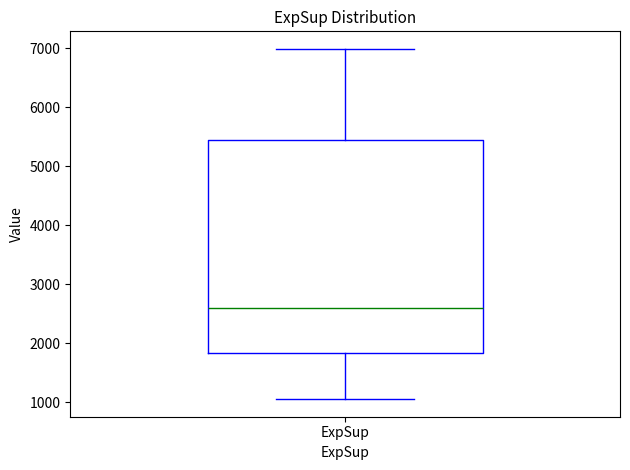

Where is the lower edge of the box for ExpSup on the y-axis? The values are not printed on the chart, so give them approximately, as read against the axis.

1800